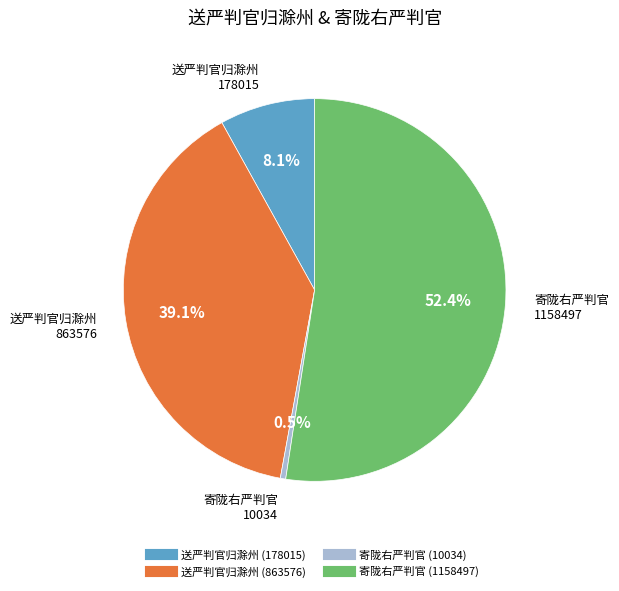

Rank the categories by value from highest to lowest.

寄陇右严判官 (1158497), 送严判官归滁州 (863576), 送严判官归滁州 (178015), 寄陇右严判官 (10034)